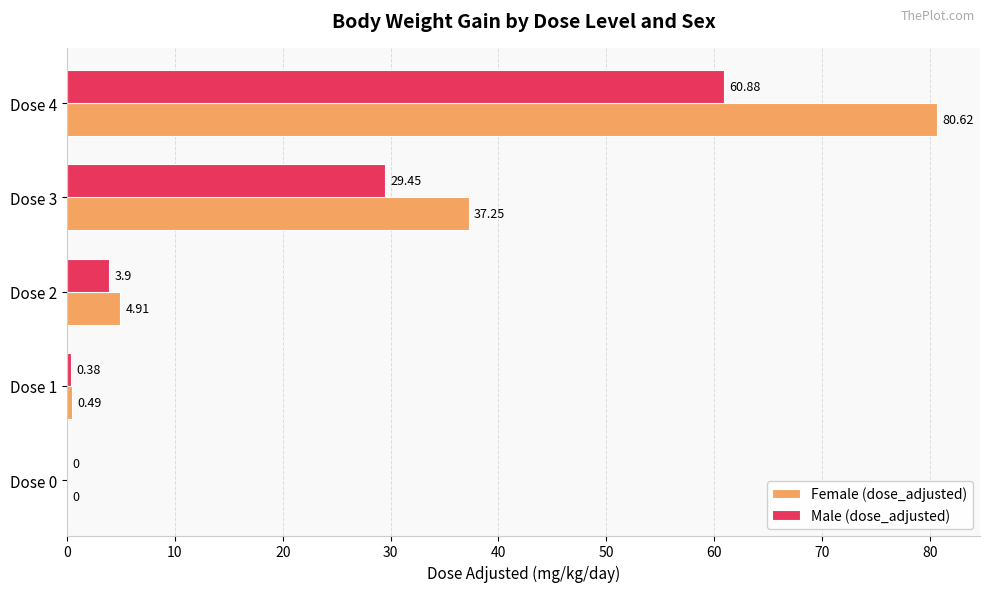

What are all the series names shown in the legend?

Female (dose_adjusted), Male (dose_adjusted)